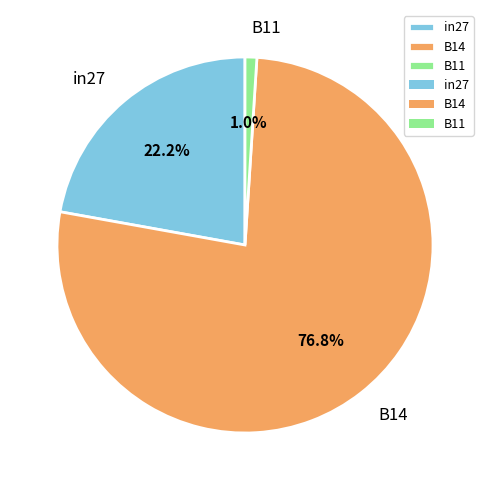

Does B14 account for over 50% of the chart?

Yes